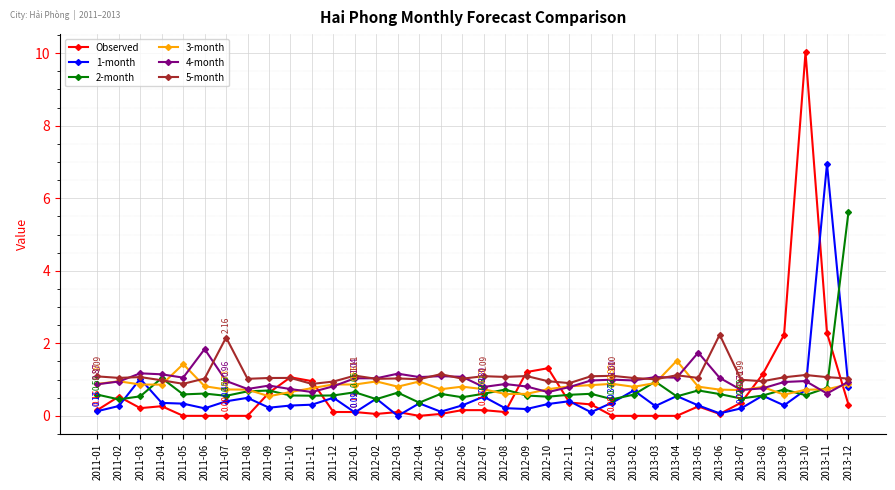

Where is the first local maximum for Observed?

2011-02